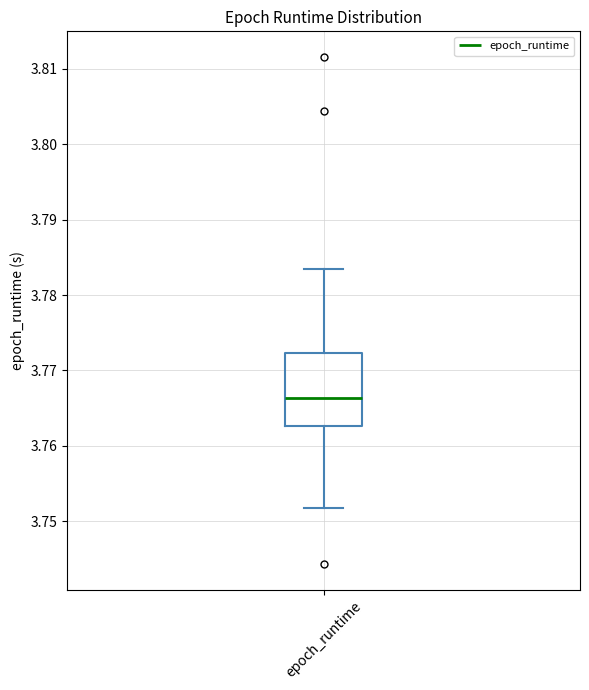

Transcribe this box plot: give where the median line is, the range the box spans, and where the two whiskers end, as read against the y-axis. The values are not printed on the chart, so give them approximately, as read against the axis.

median 3.766, box 3.763 to 3.772, whiskers 3.752 to 3.783